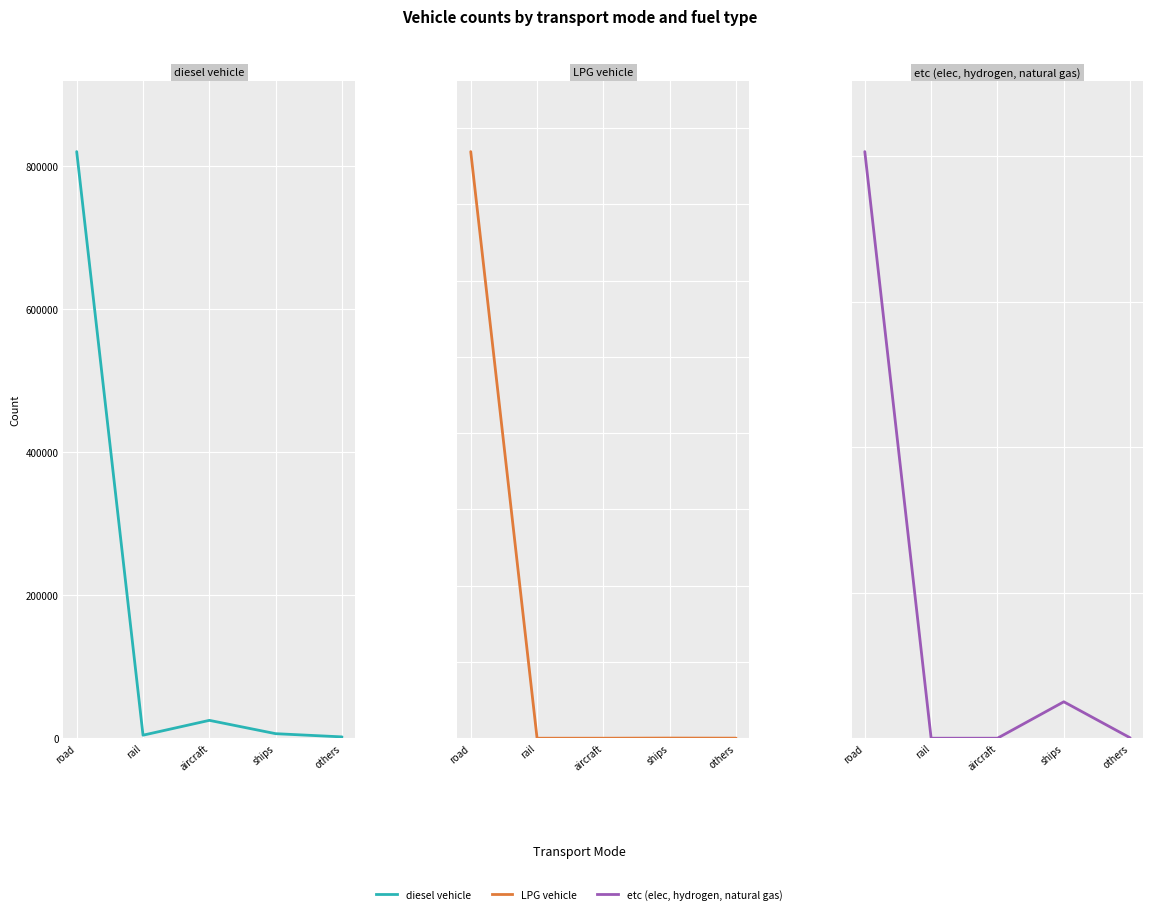

What is the spread (max minus min) of values at rail?

4216